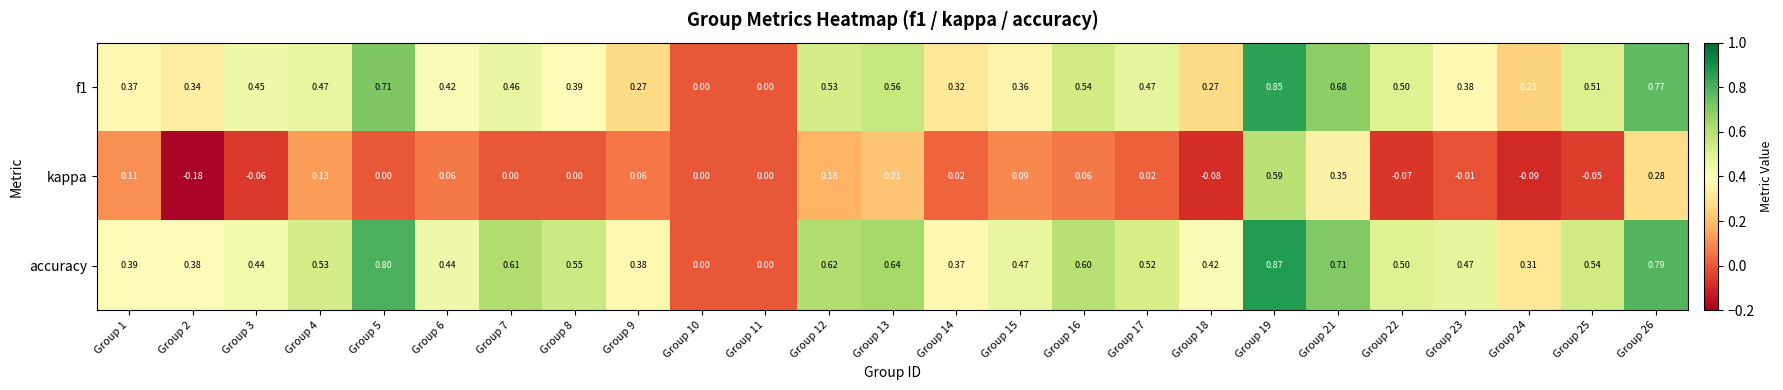

At Group 3, list the series in order from smallest to largest.

kappa, accuracy, f1